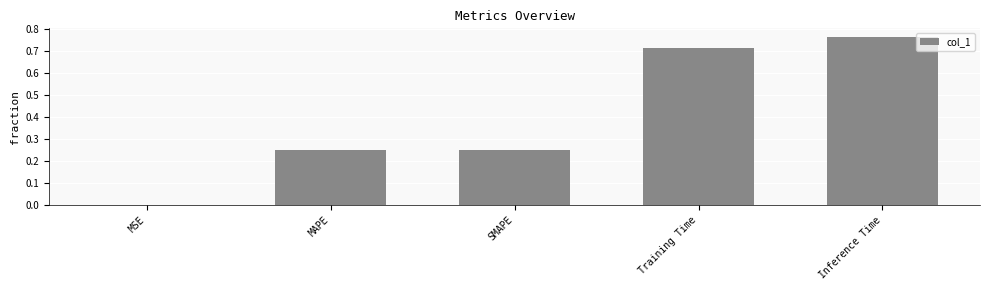

What is the sum of all values?

2.0